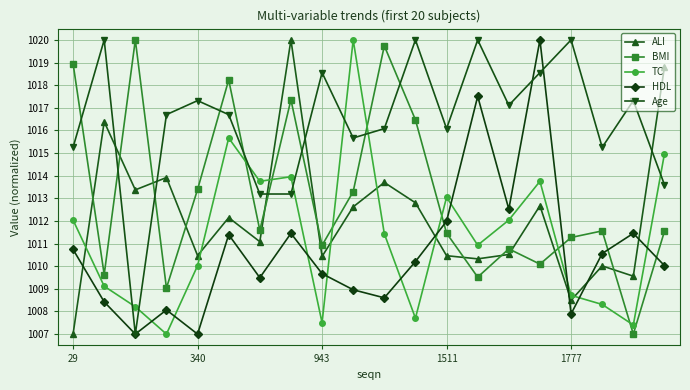

After their last crossing, which series has the higher values: Age or BMI?

Age